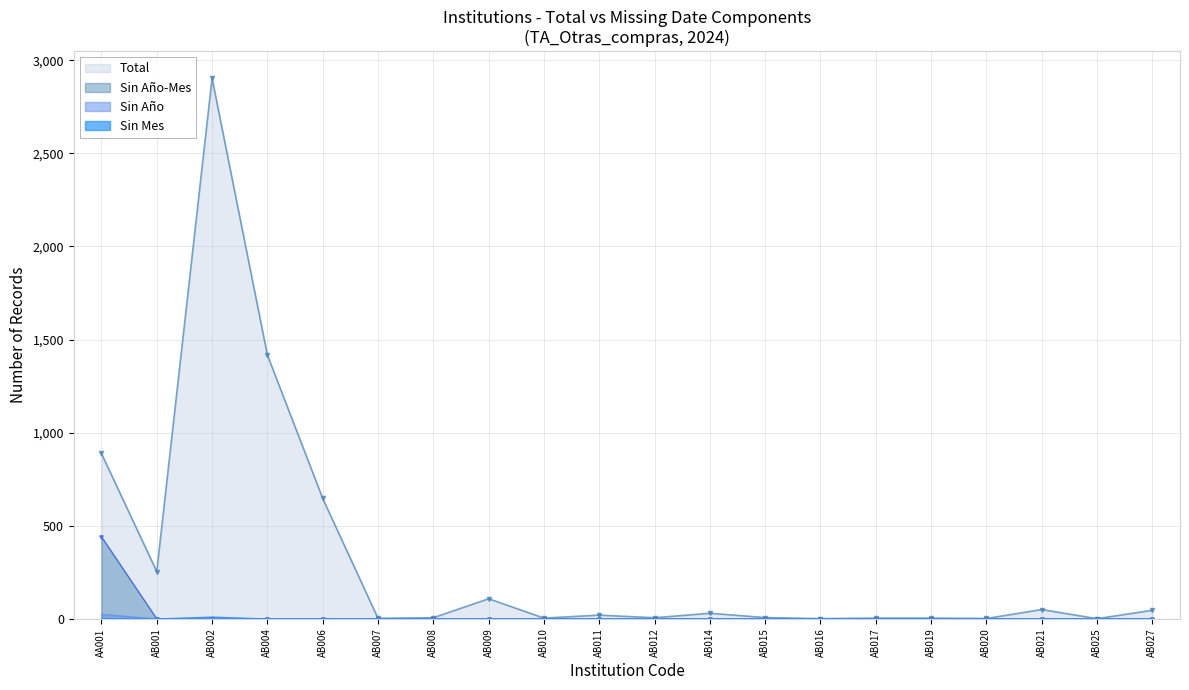

What are all the series names shown in the legend?

Total, Sin Año-Mes, Sin Año, Sin Mes